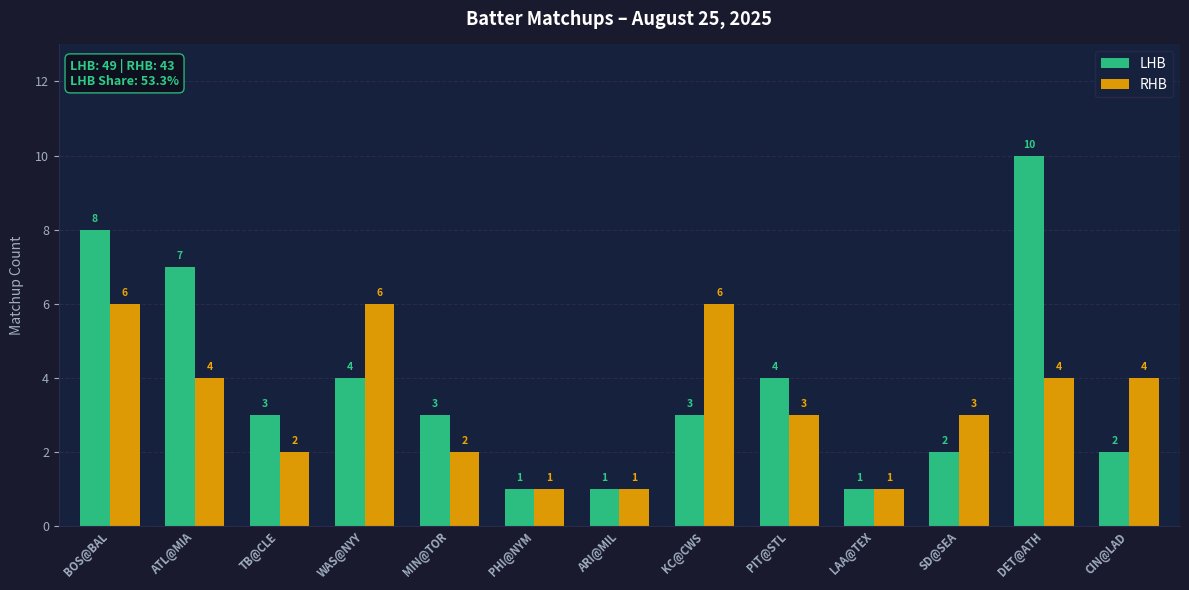

What is the maximum value shown in the chart?

10